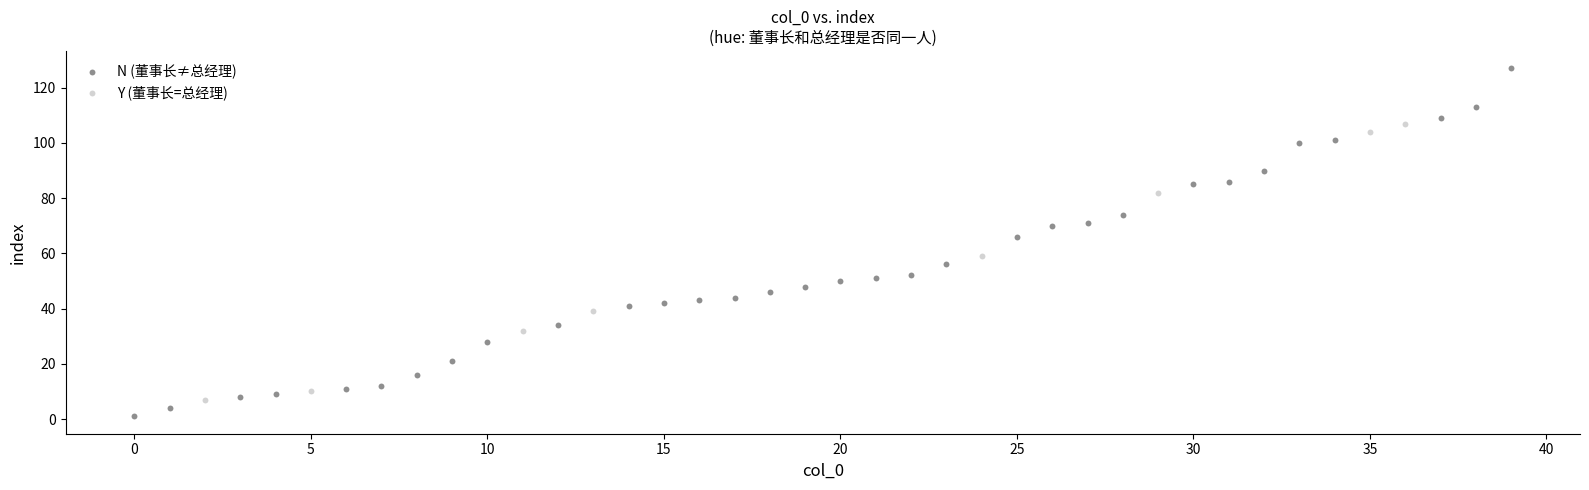

Which series reaches the minimum Y coordinate?

N (董事长≠总经理)